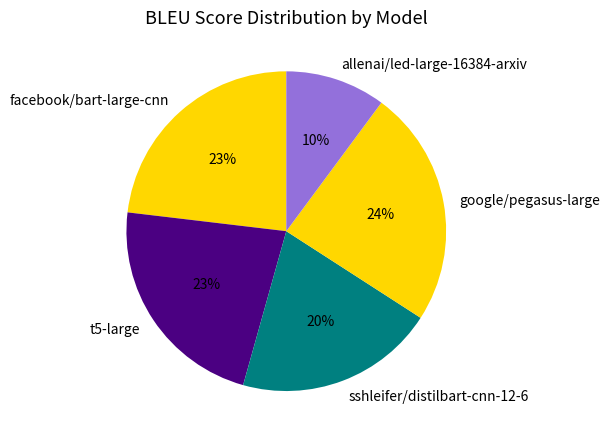

To the nearest percent, what portion does t5-large represent?

23%